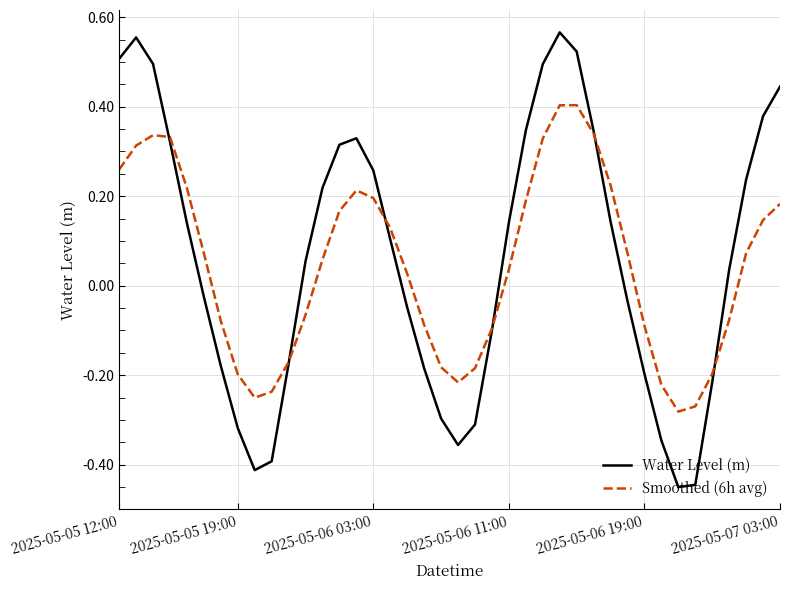

True or false: Smoothed (6h avg) and Water Level (m) intersect in this chart.

True